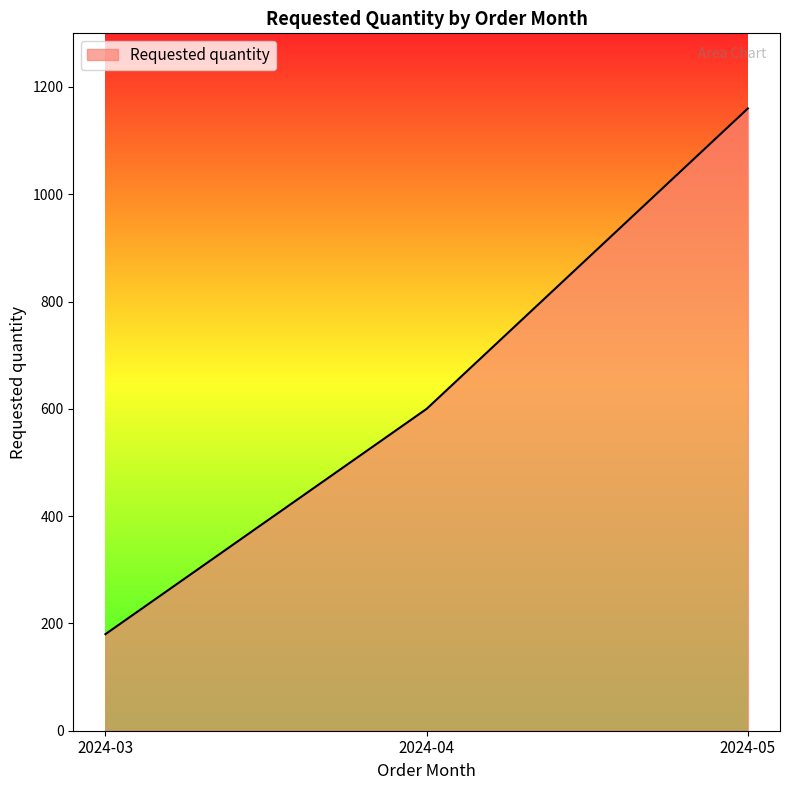

Rank the categories by value from lowest to highest.

2024-03, 2024-04, 2024-05